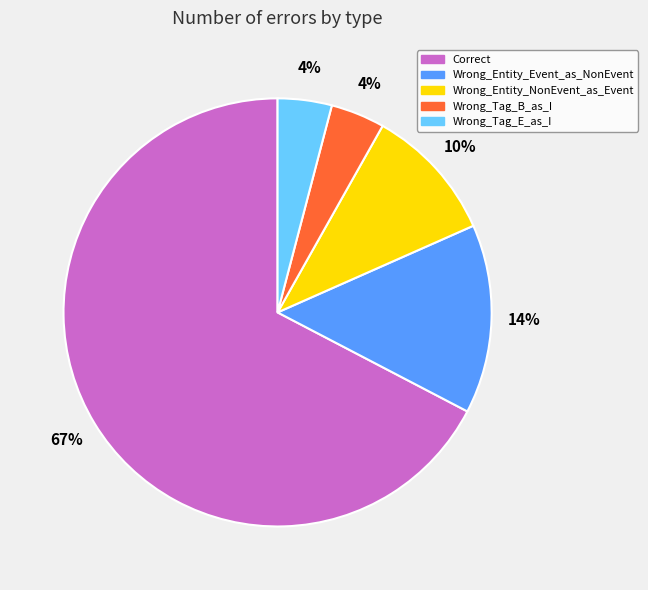

Is it true that Wrong_Tag_E_as_I is 4% of the pie?

True